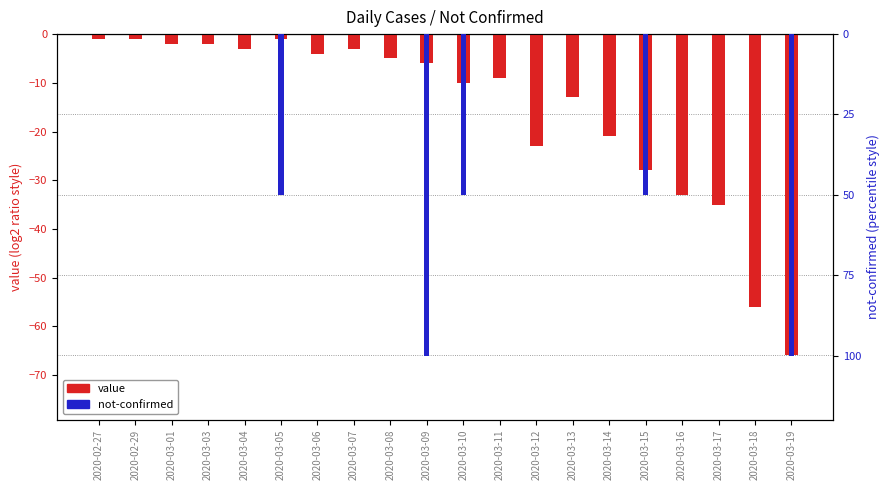

Which category has the highest value across all series?

2020-02-27